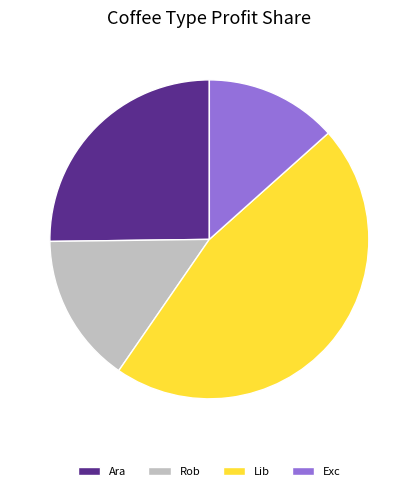

Rank the categories by value from lowest to highest.

Exc, Rob, Ara, Lib